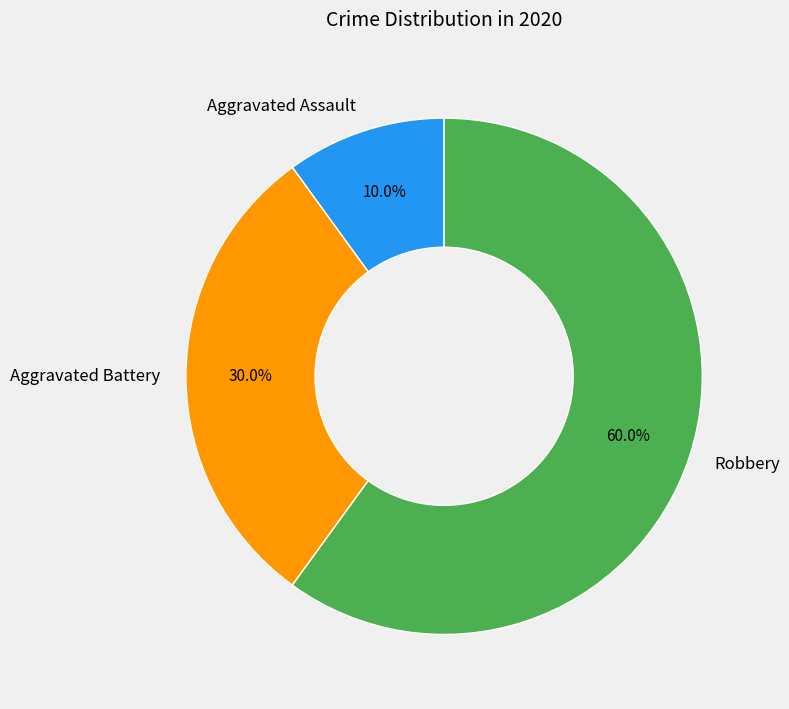

What portion of the pie excludes Aggravated Assault?

90.0%